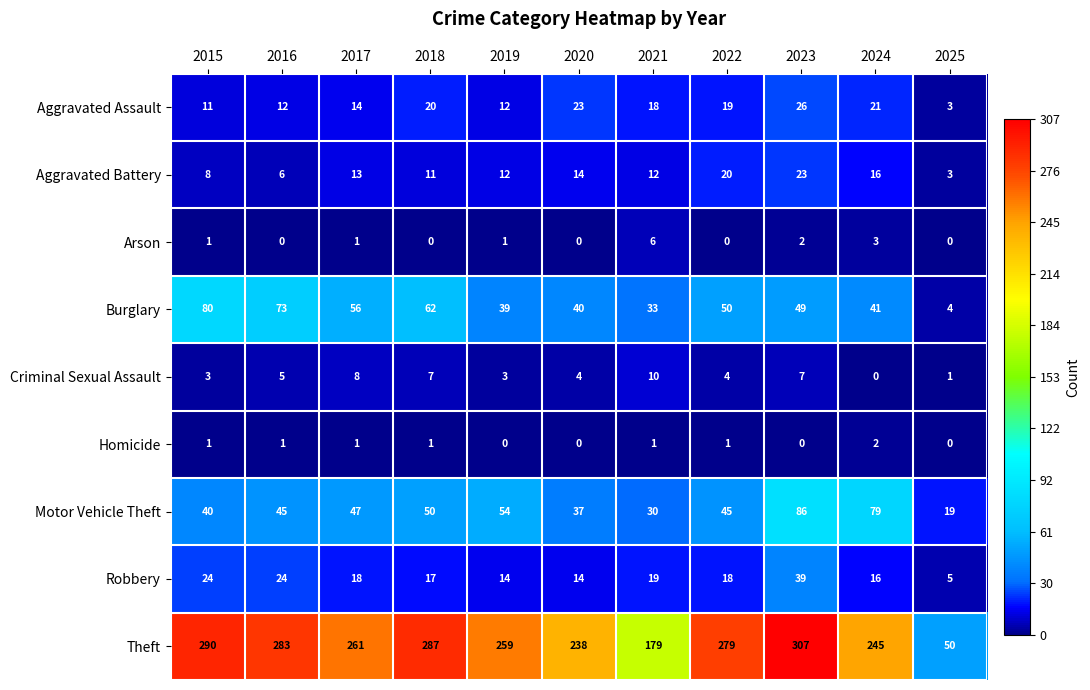

Count the Arson values in the range 0 to 2.

9